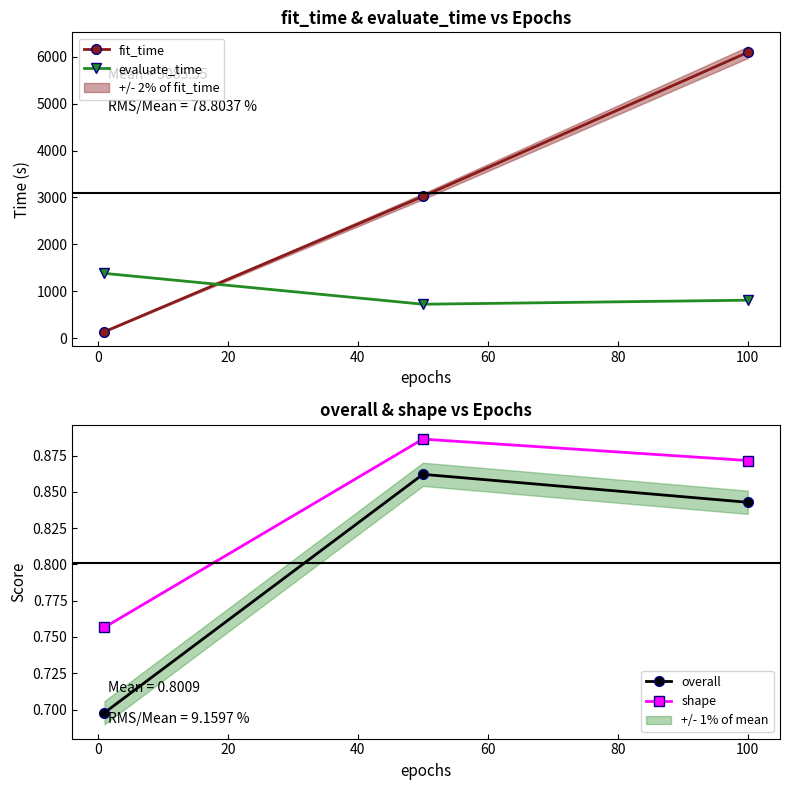

Rank the series by their maximum value, from highest to lowest.

fit_time, evaluate_time, shape, overall